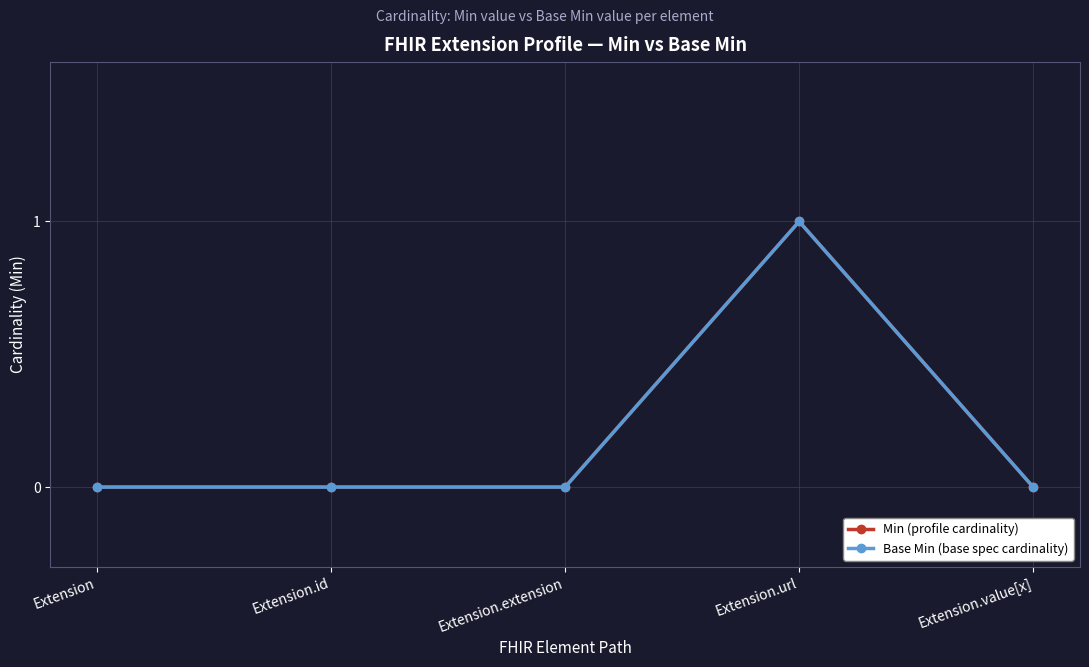

Is this an area chart (filled region under the line)?

No